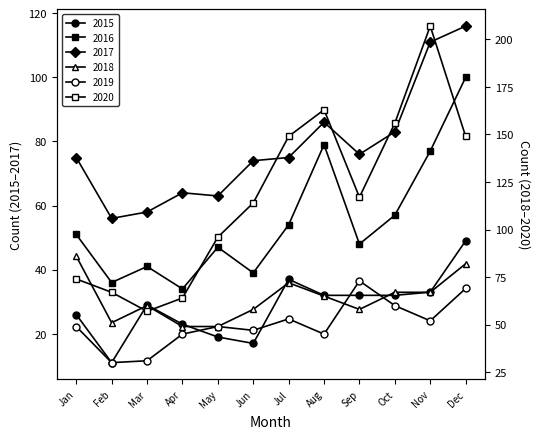

What is the average value of the 2019 series?

50